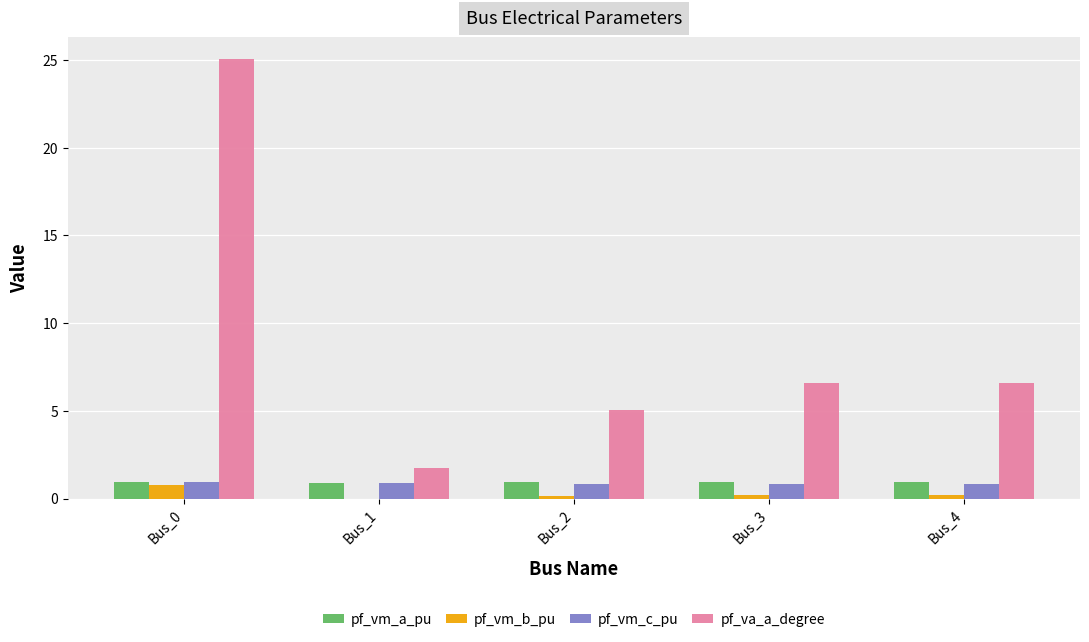

What is the maximum value shown in the chart?

25.0